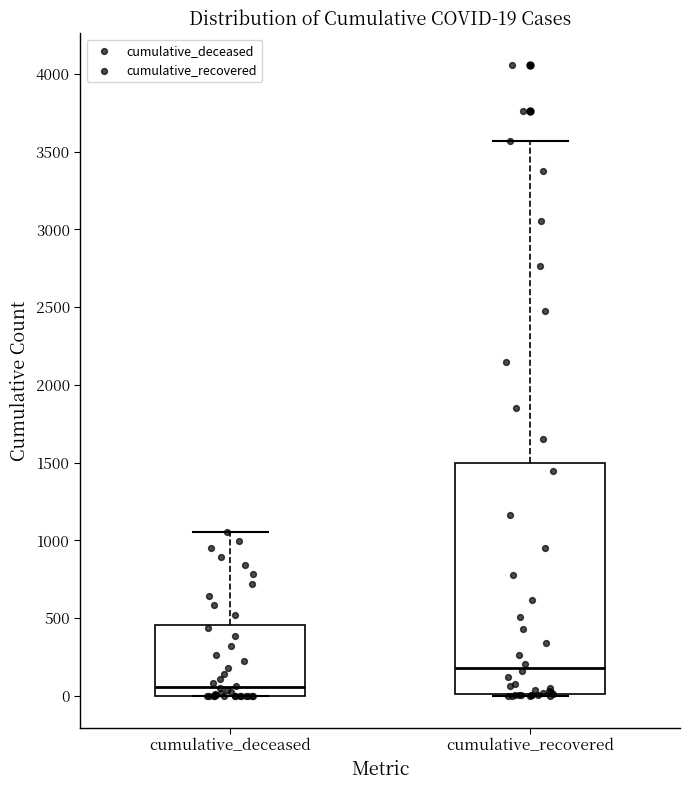

Which box's median line is the lowest?

cumulative_deceased